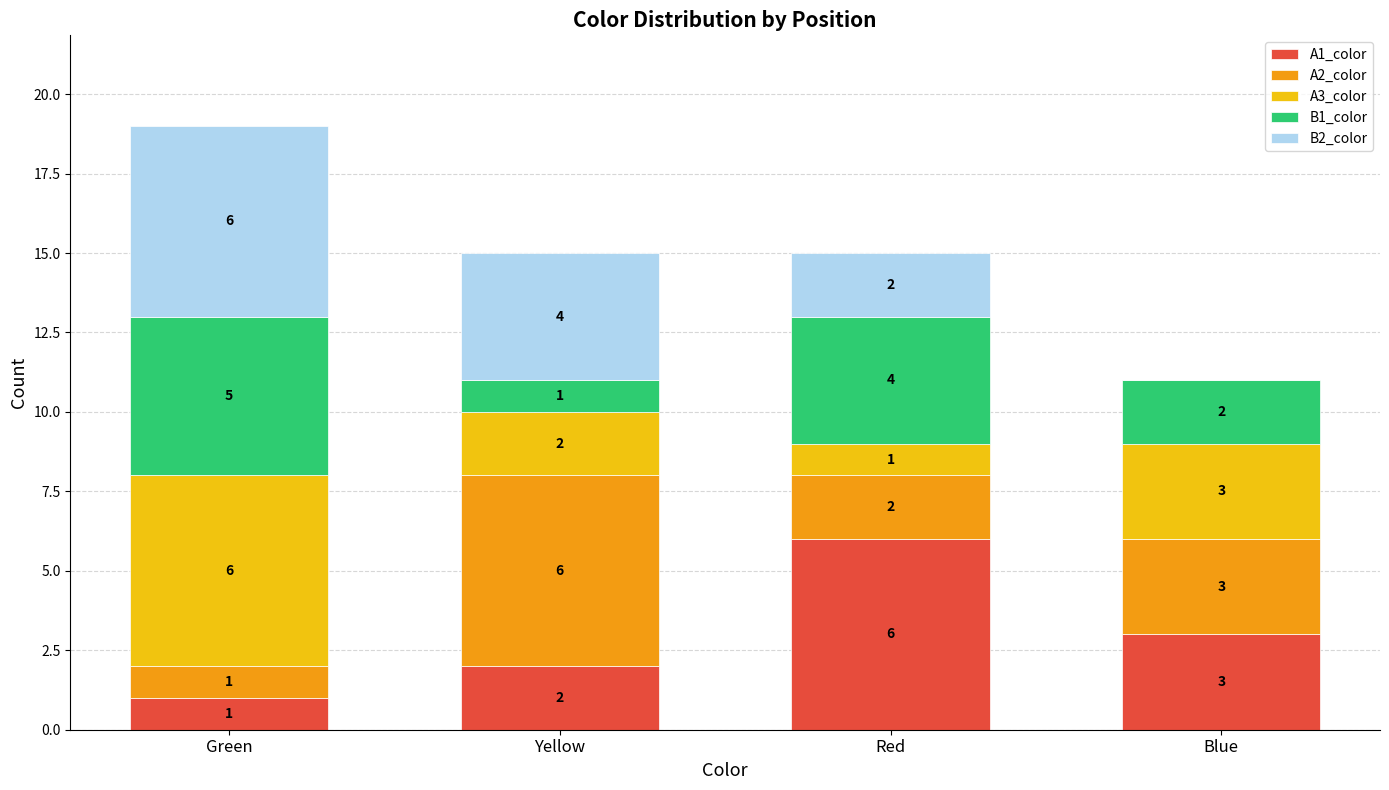

True or false: A1_color has a value of 1 at Green.

True